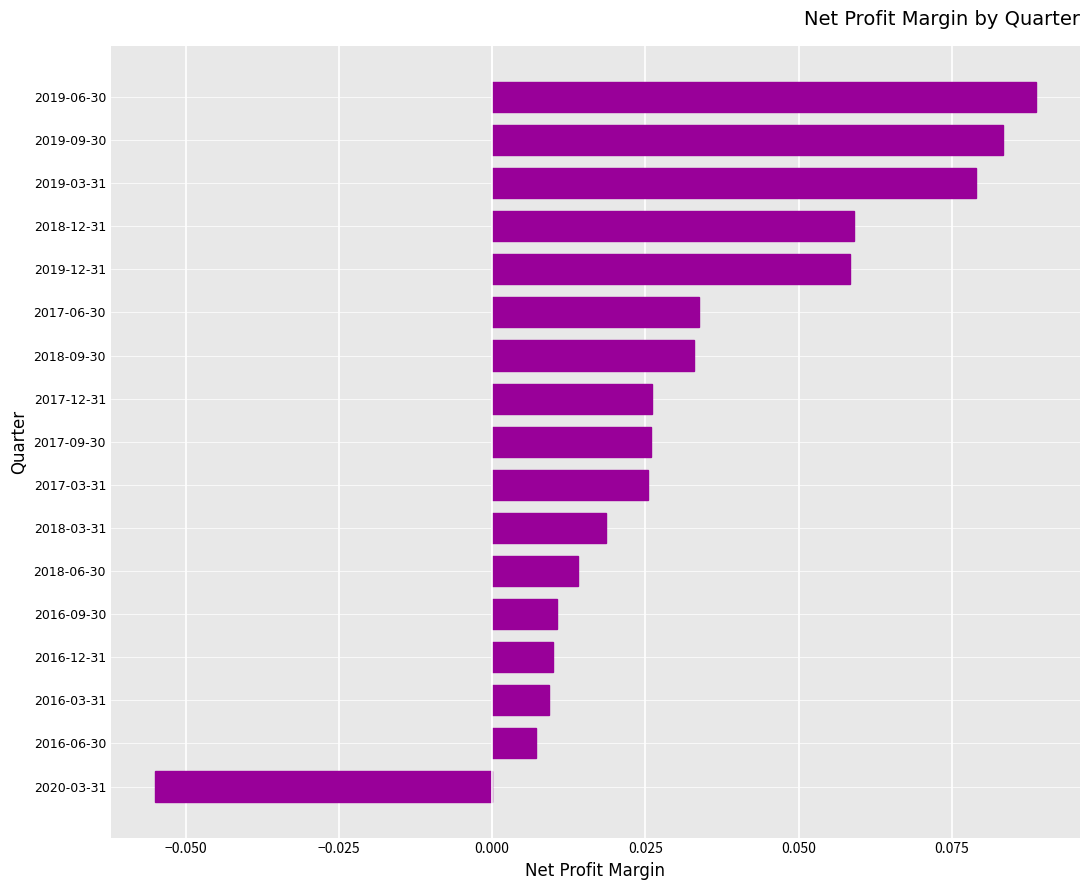

At which category does the chart reach its minimum across all series?

2020-03-31